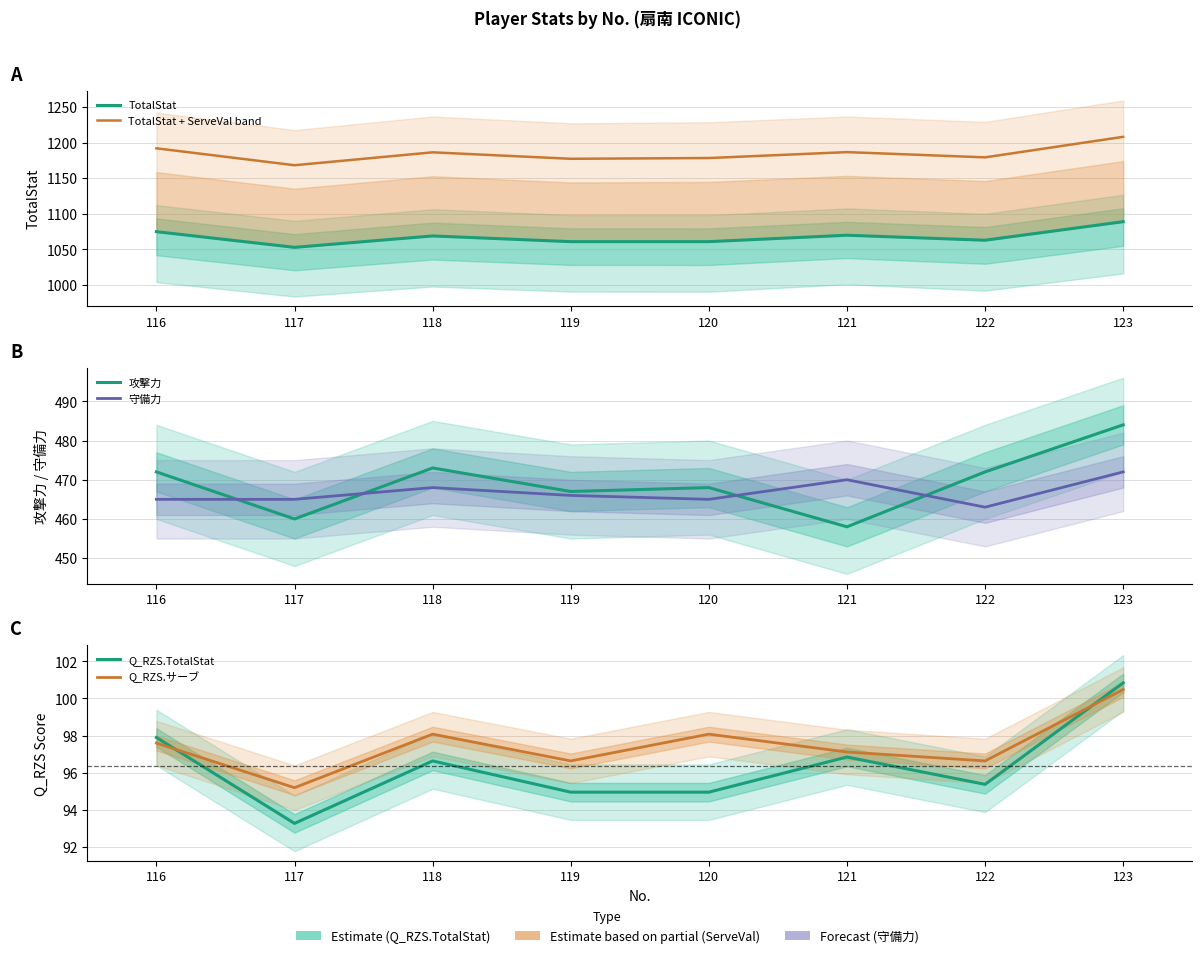

At which category is the sum across all series the highest?

123